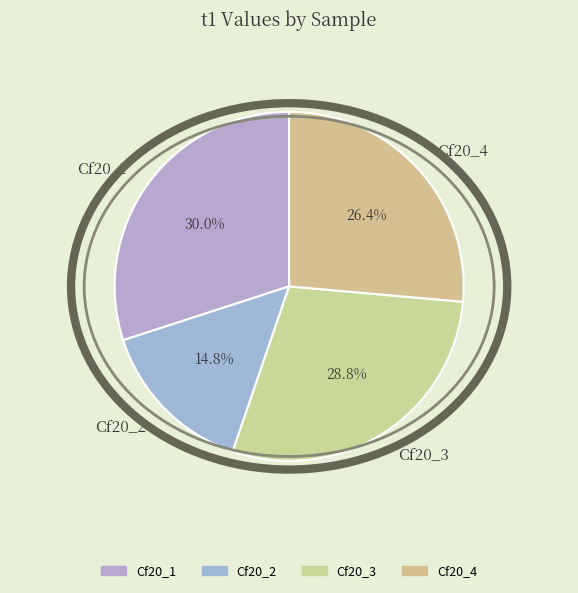

Which has a higher value, Cf20_1 or Cf20_3?

Cf20_1